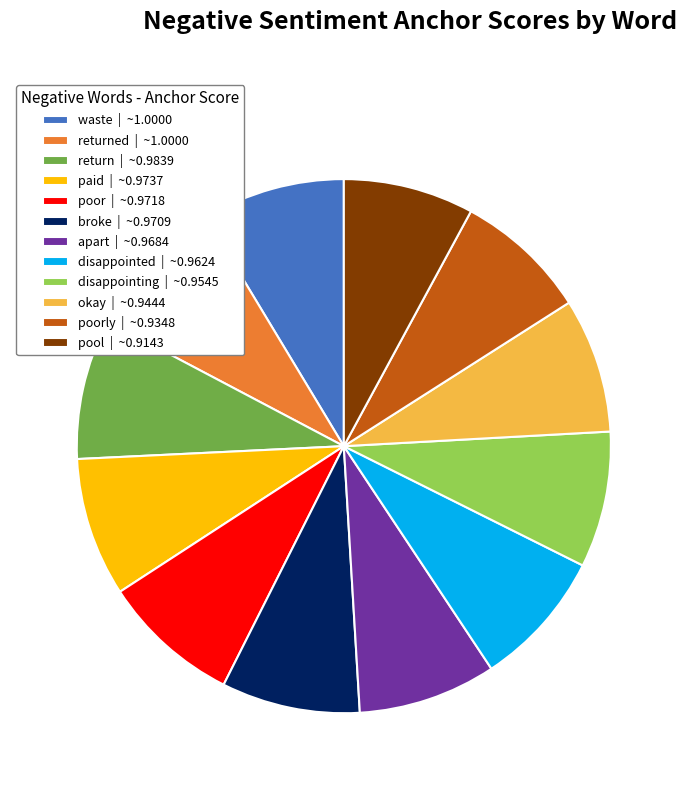

The disappointed | ~0.9624 slice represents 13% of the pie. True or false?

False